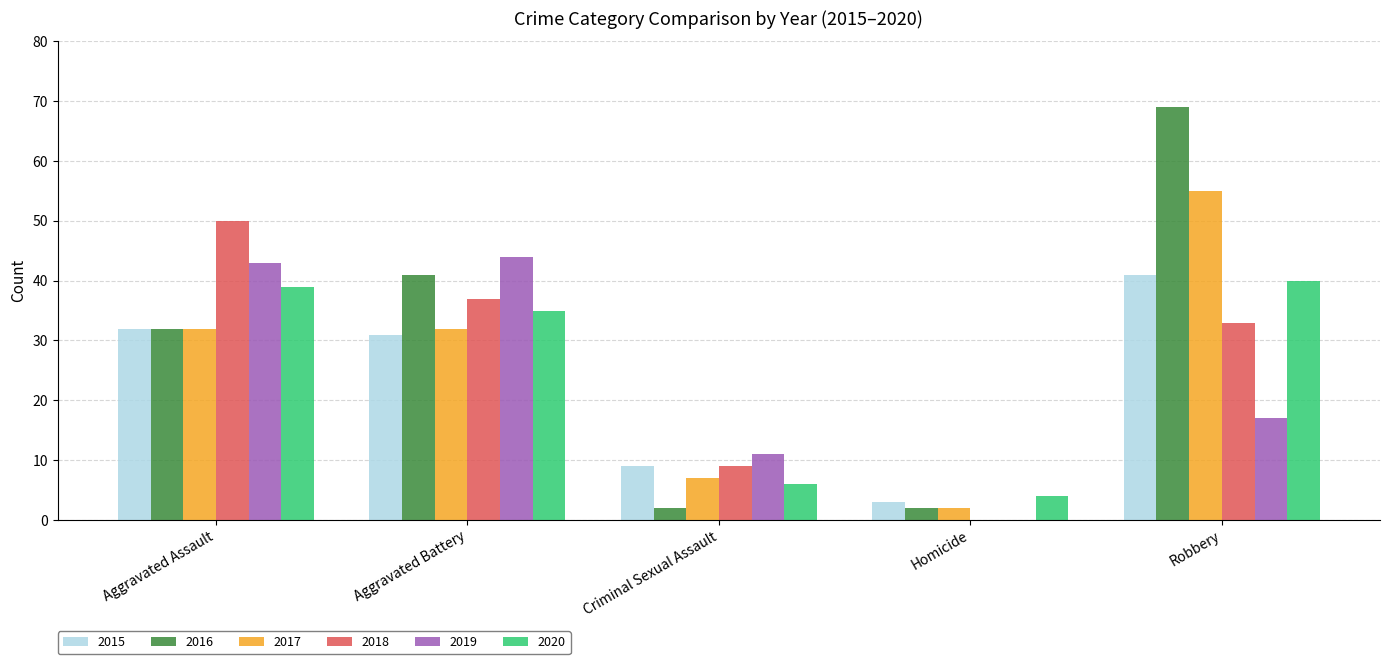

The value of 2019 at Robbery is 6. True or false?

False